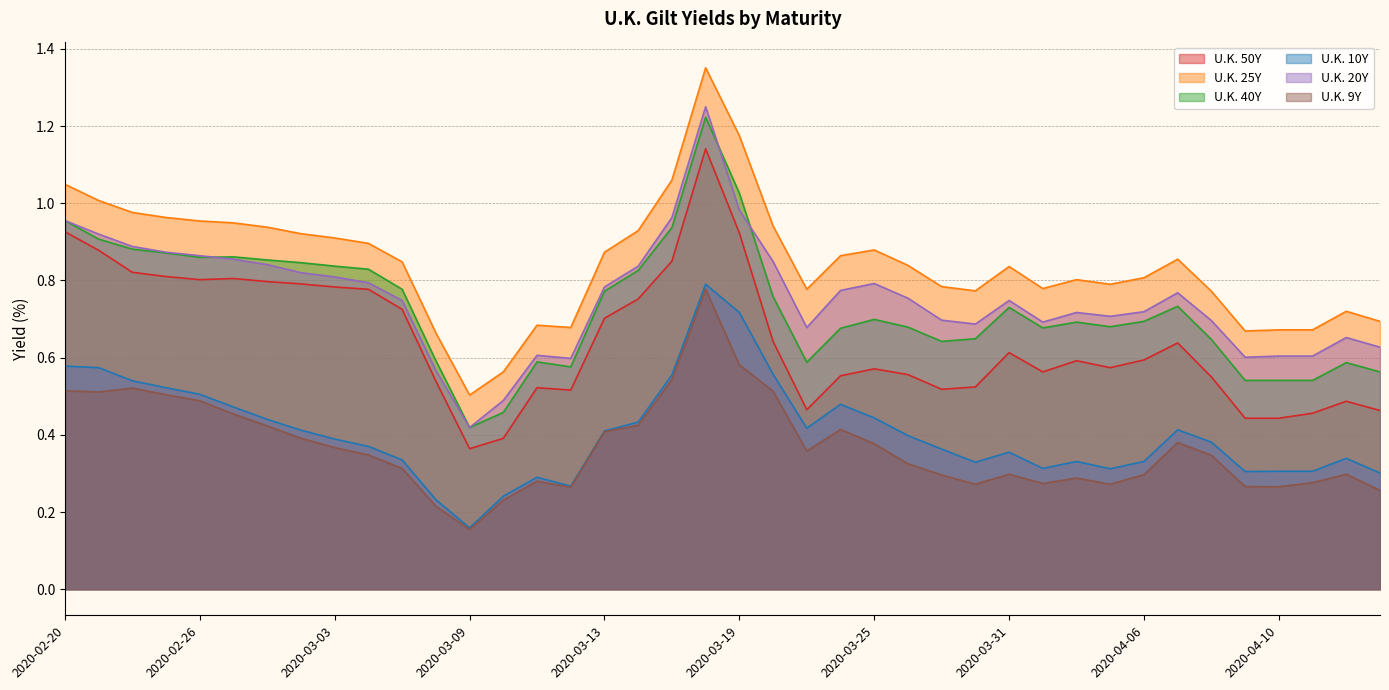

How many distinct data groups are displayed?

6